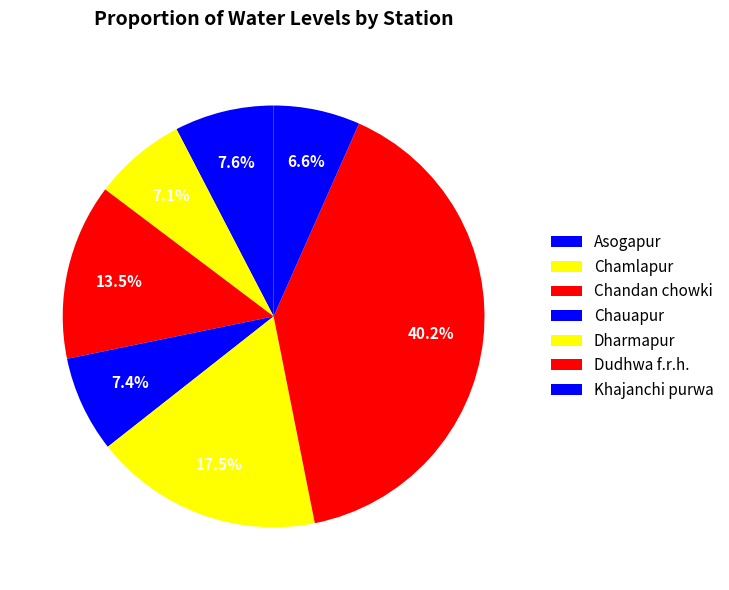

Is the sum of Chandan chowki and Asogapur greater than half?

No